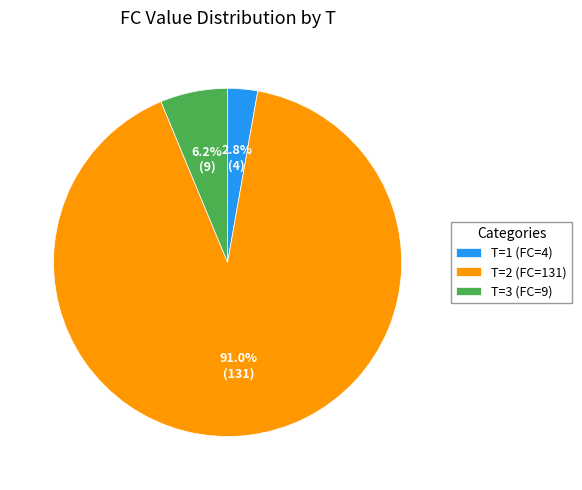

Rank the categories by value from highest to lowest.

T=2 (FC=131), T=3 (FC=9), T=1 (FC=4)